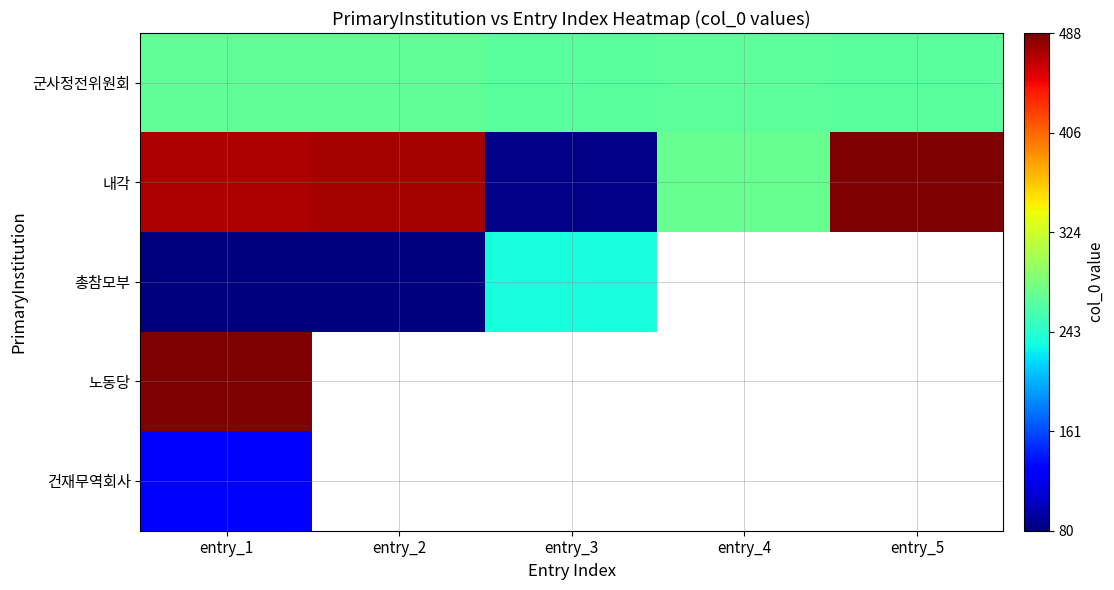

Between entry_1 and entry_5, which series saw the biggest shift?

내각